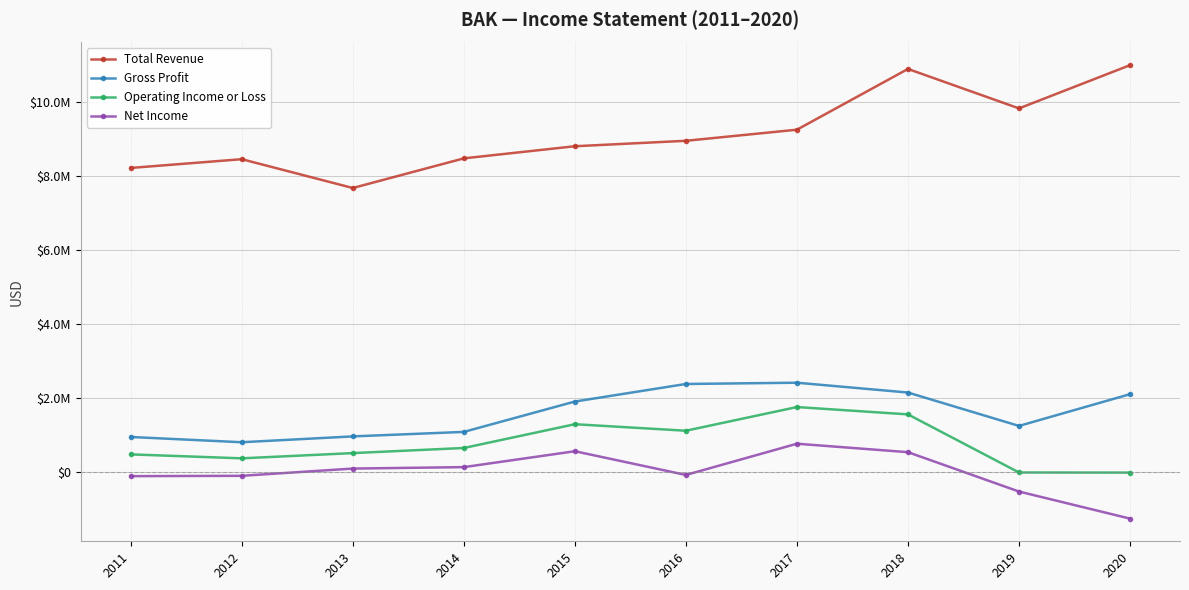

Is the value of Total Revenue at 2013 greater than the value of Operating Income or Loss at 2017?

Yes